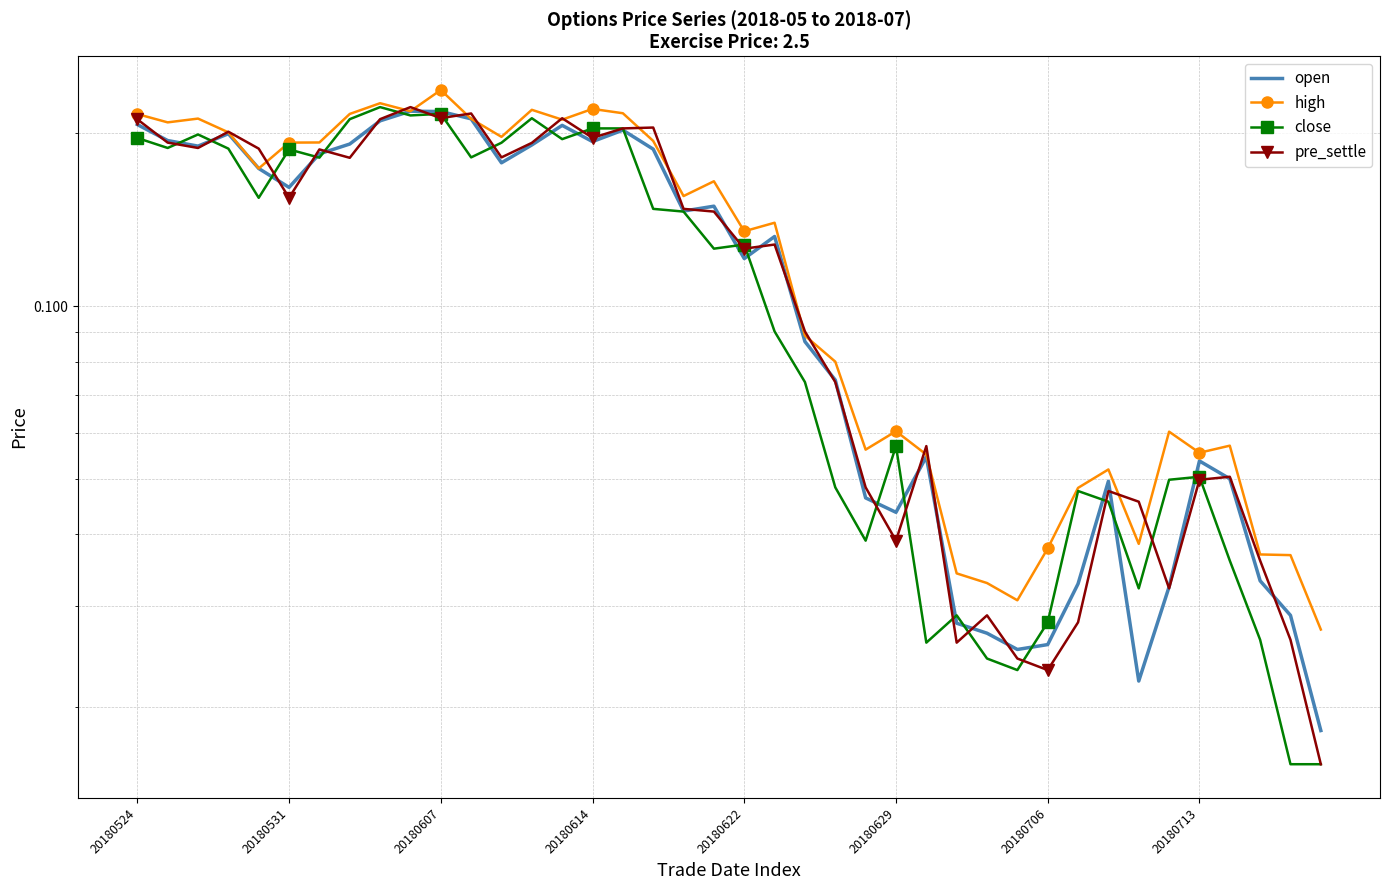

Between 12 and 16, which is larger?

16